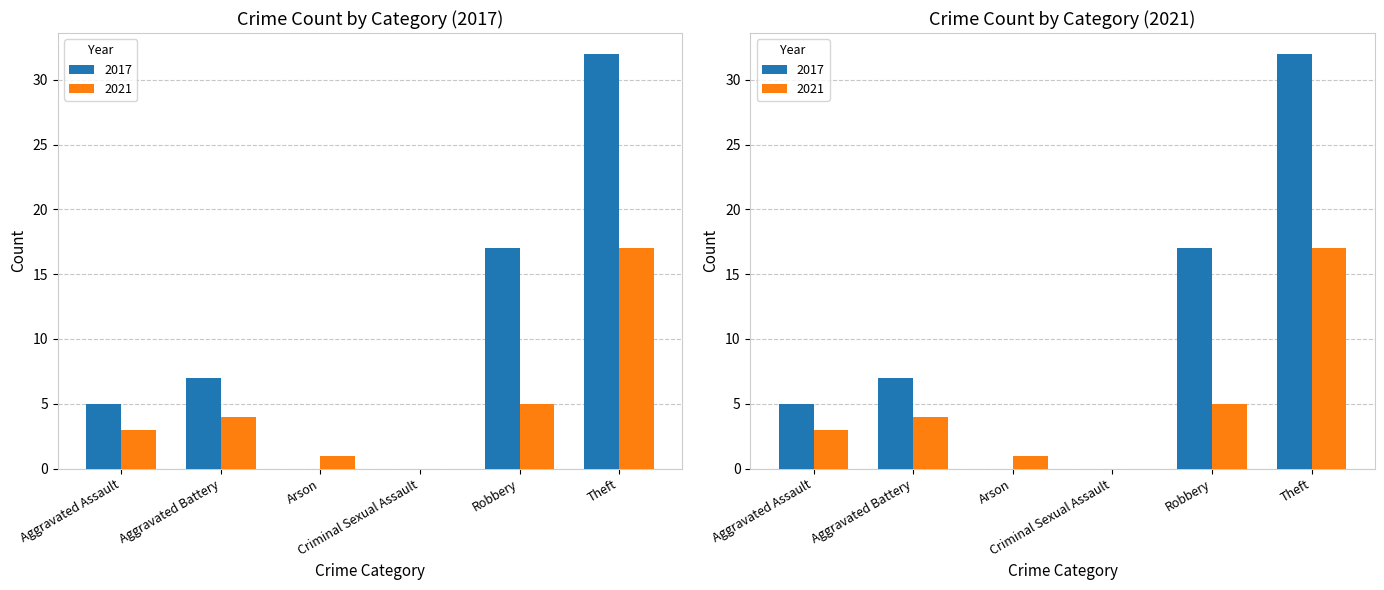

The 2017 series shows 5 at Robbery. True or false?

False